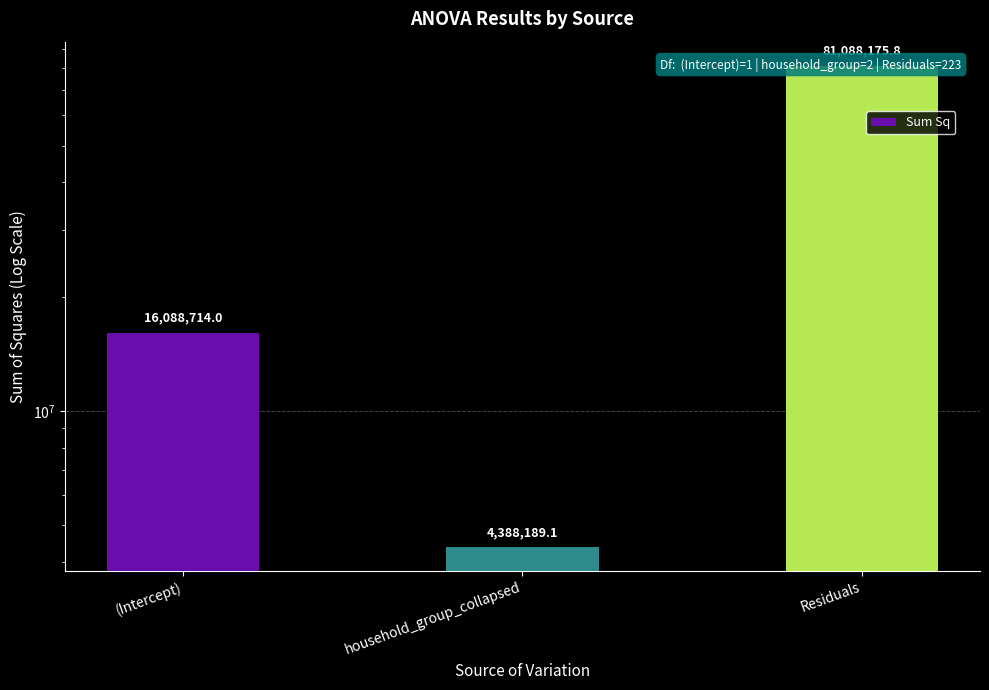

What is the label of the 2nd bar from the right?

household_group_collapsed